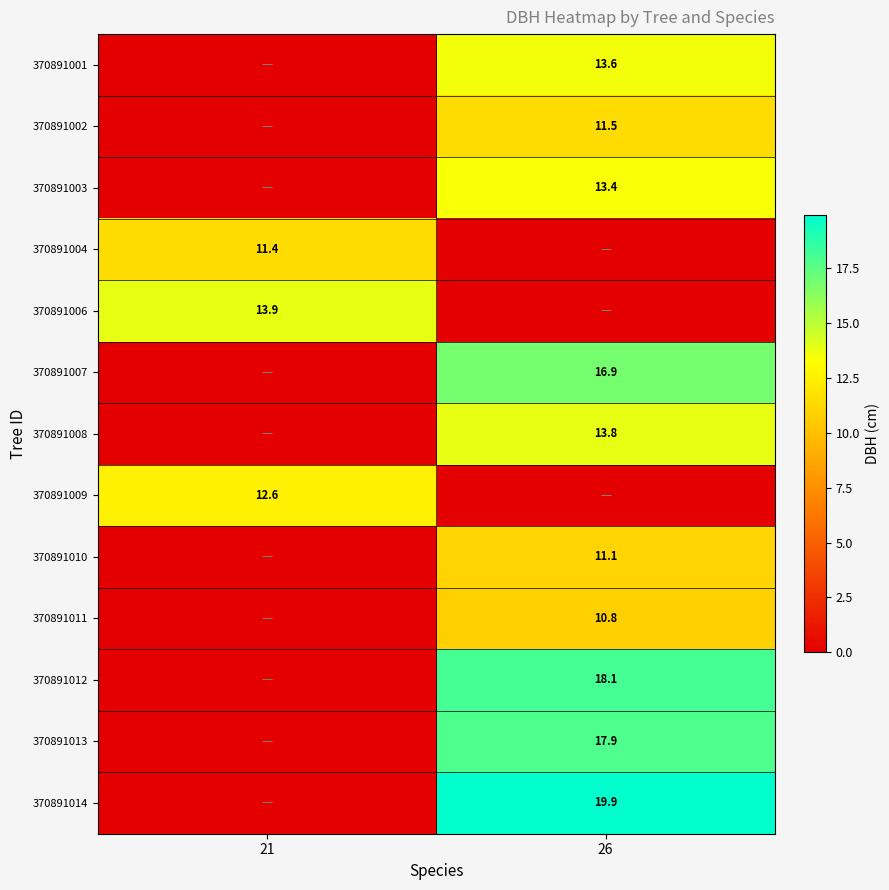

The value of 370891012 at 26 is 18.1. True or false?

True